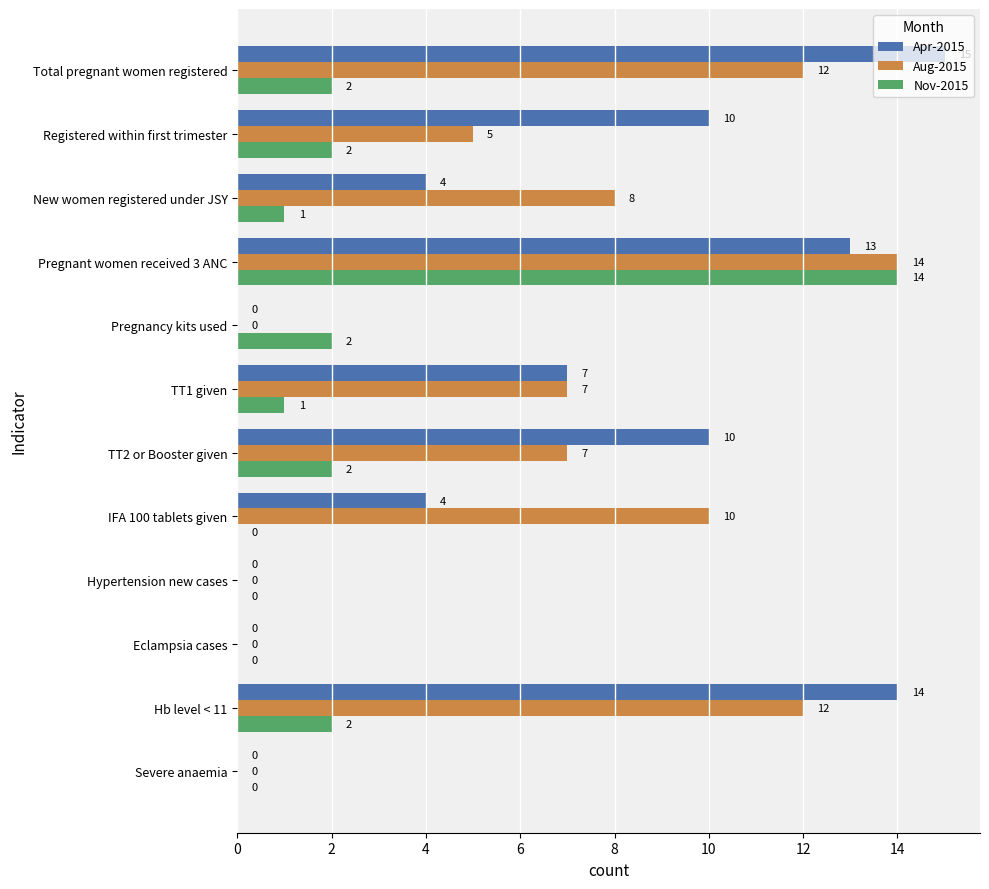

Which series has the largest total across all categories?

Apr-2015